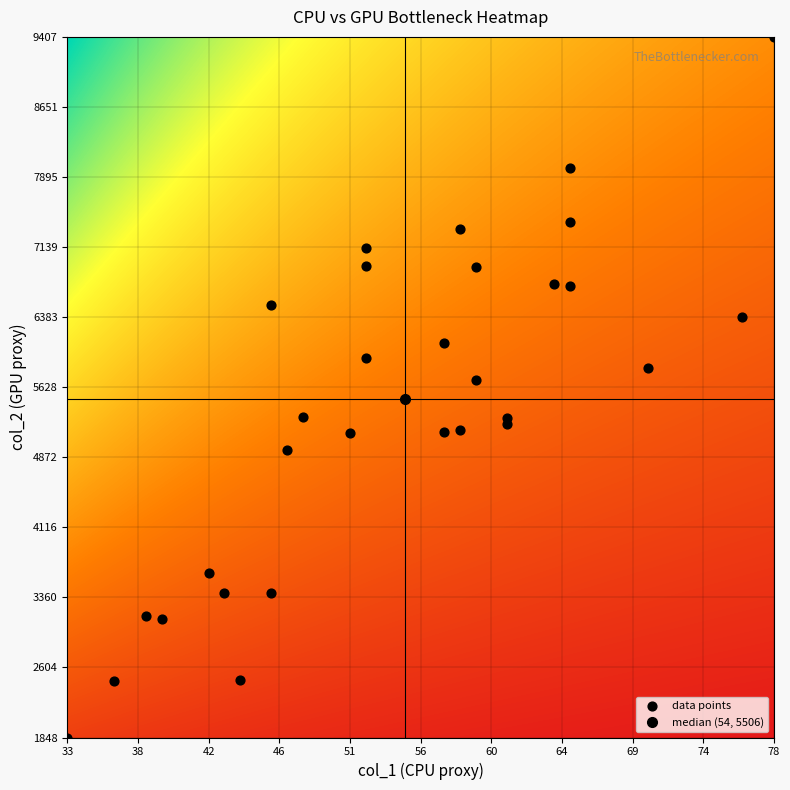

What Y value in the scatter plot is closest to 5627?

5705